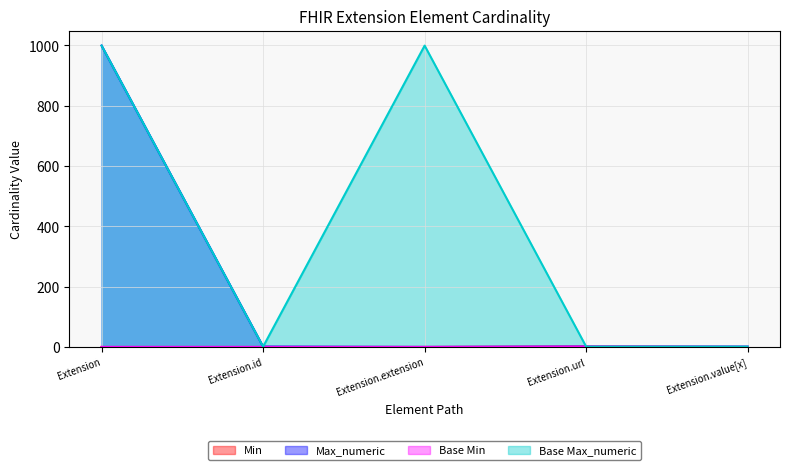

At which category is the sum across all series the highest?

Extension